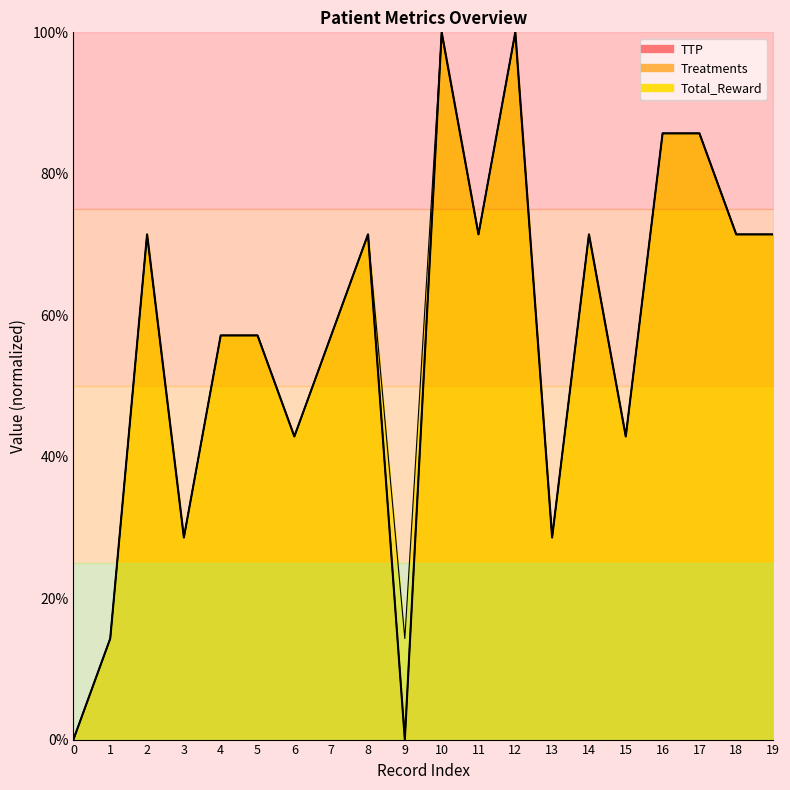

At how many categories does at least one series exceed 0?

19